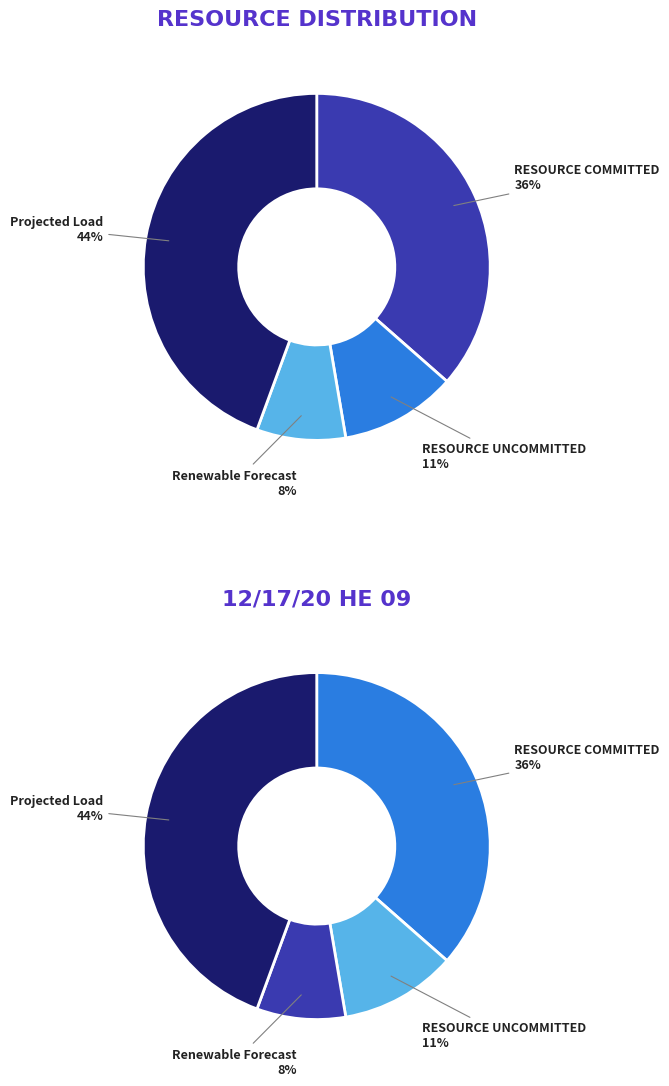

Is it true that RESOURCE COMMITTED is 26% of the pie?

False